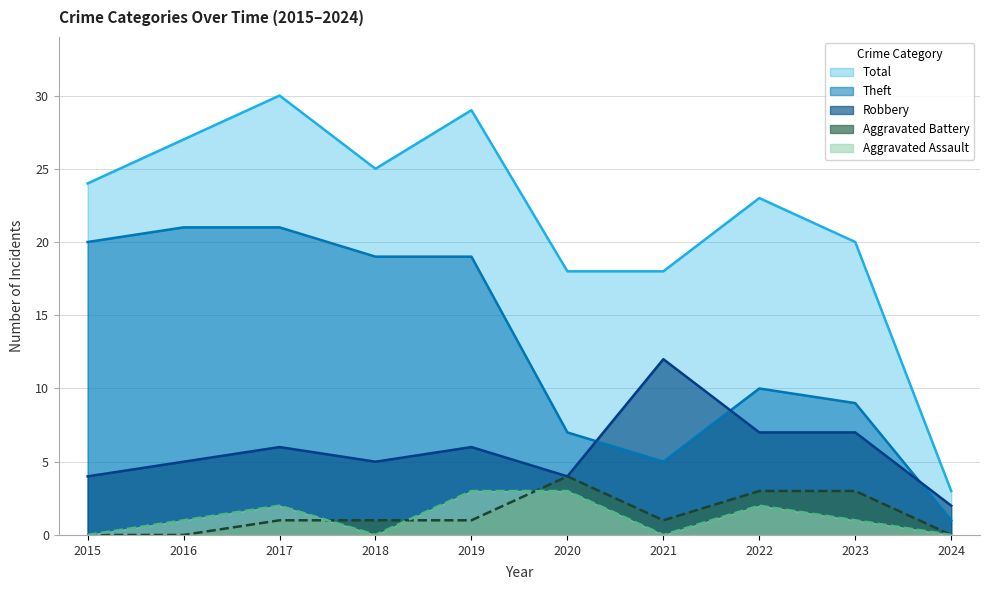

Between 2019 and 2021, which is larger?

2019